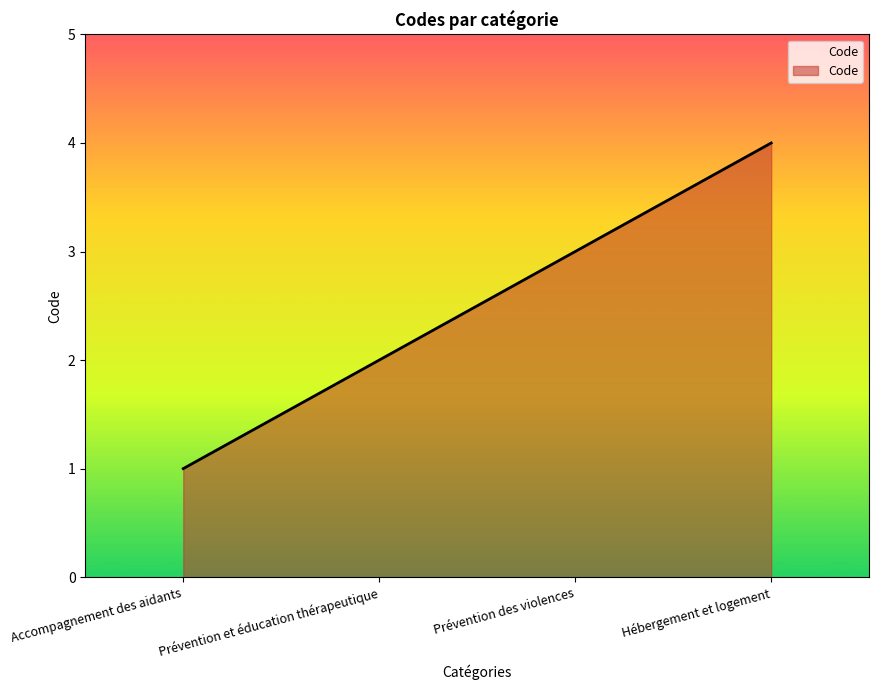

Approximately how many times larger is the value at Hébergement et logement compared to Prévention des violences?

1.3